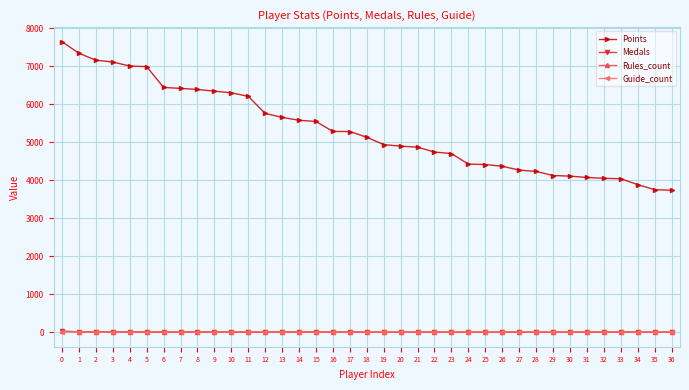

Between 8 and 11, which series saw the biggest shift?

Points